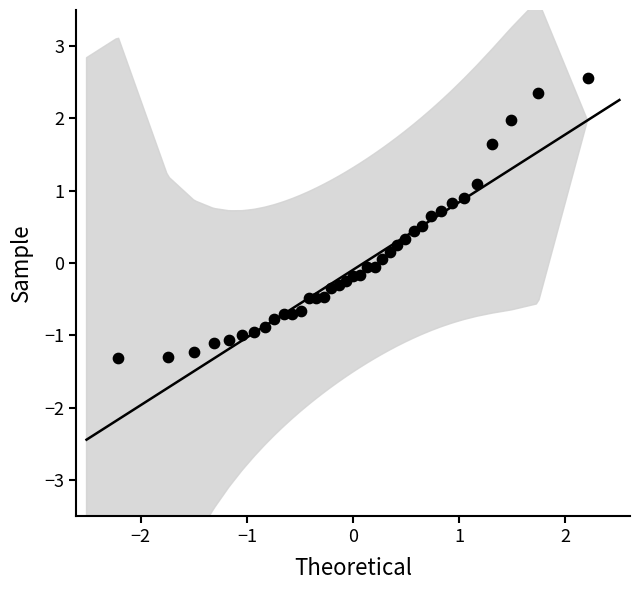

What is the range of X values (max minus min)?

4.4